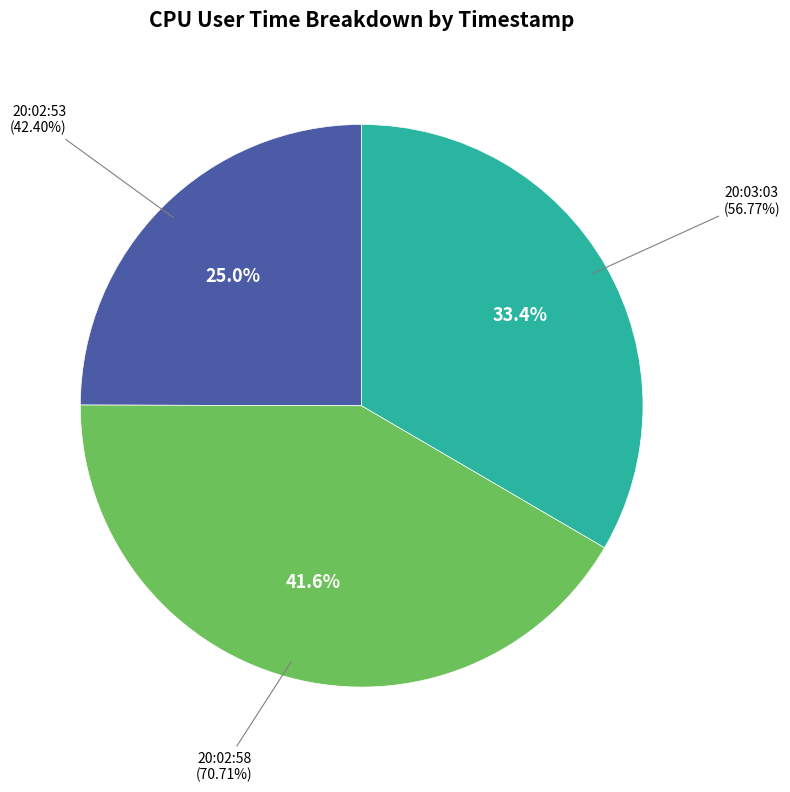

Do 20:02:53 and 20:02:58 together represent more than half of the pie?

Yes